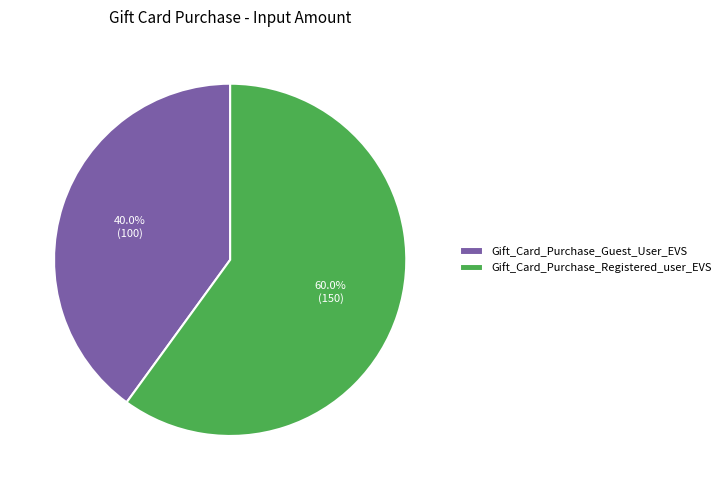

How many slices are in this pie chart?

2